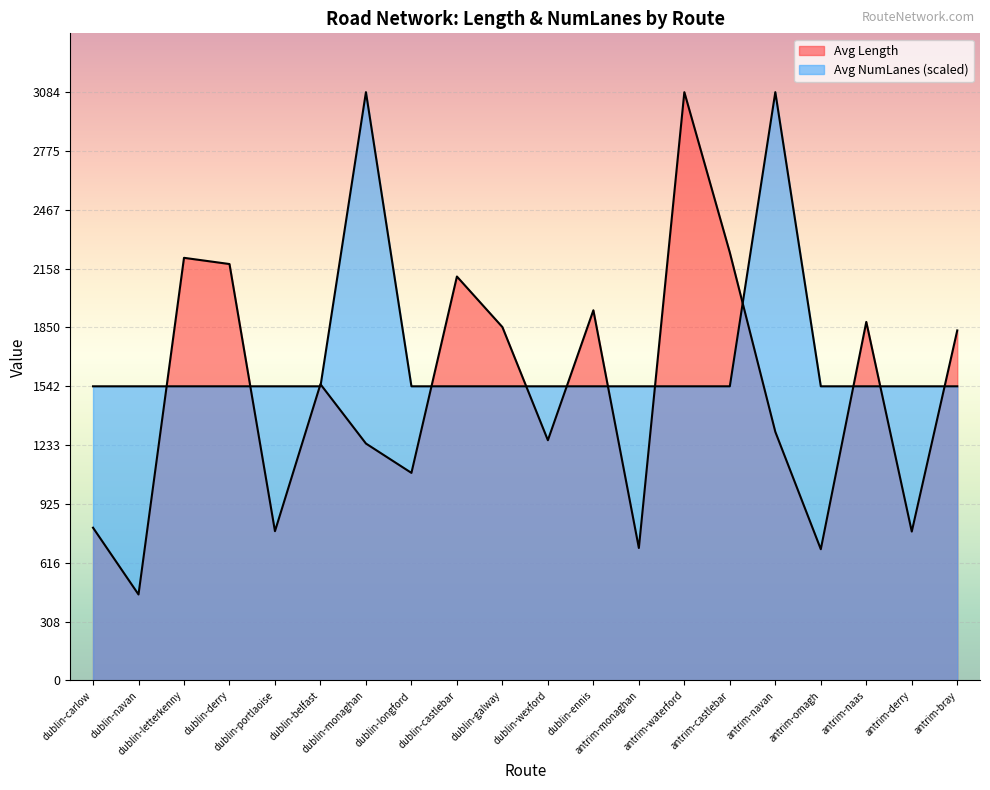

Where does the Avg Length series first go above 1553?

dublin-letterkenny